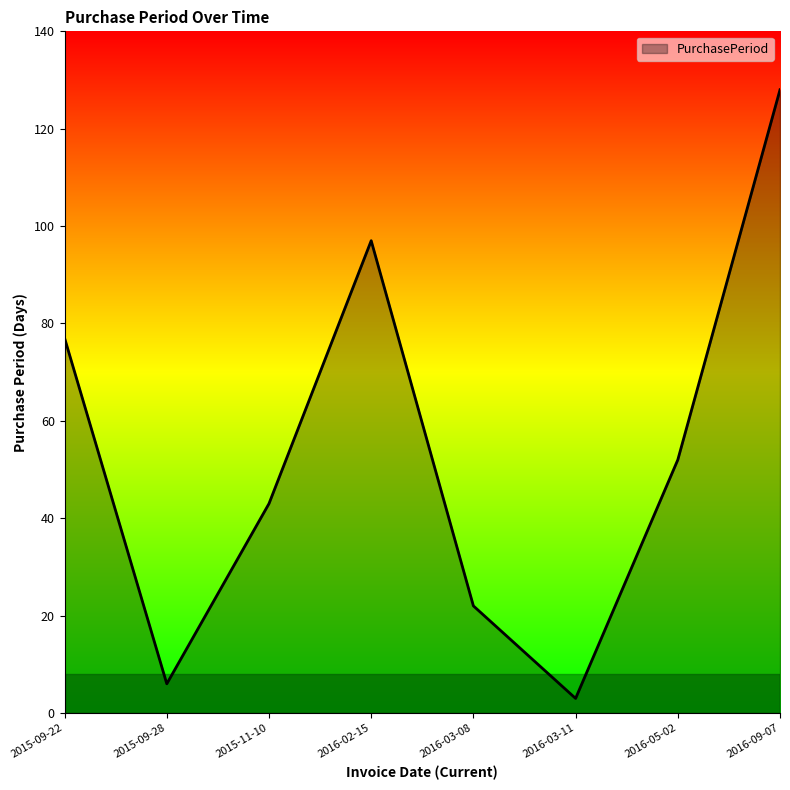

Is it true that the value at 2015-09-22 is 104?

False